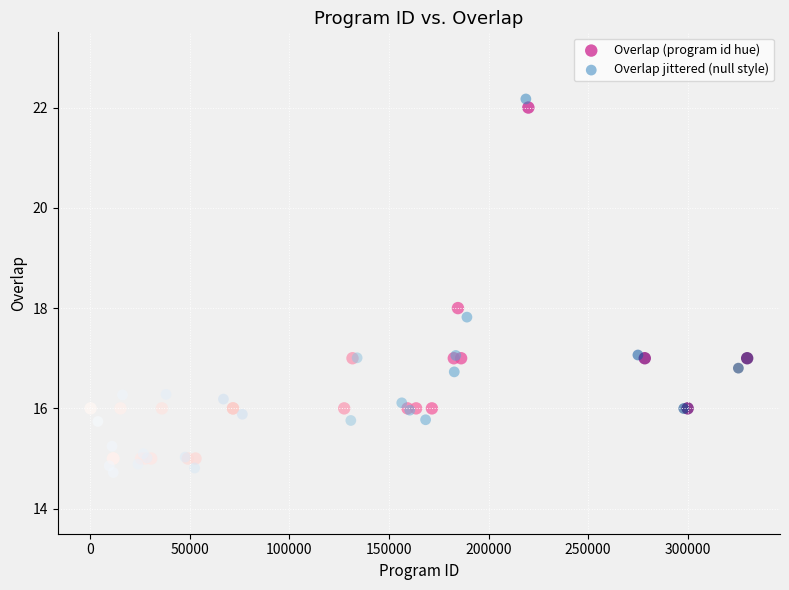

Which series has the largest Y range (max minus min)?

Overlap jittered (null style)